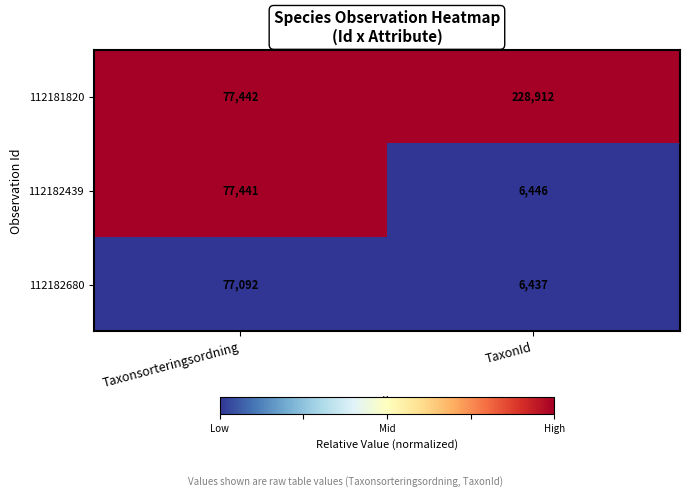

Which series has the largest range (max minus min)?

112181820